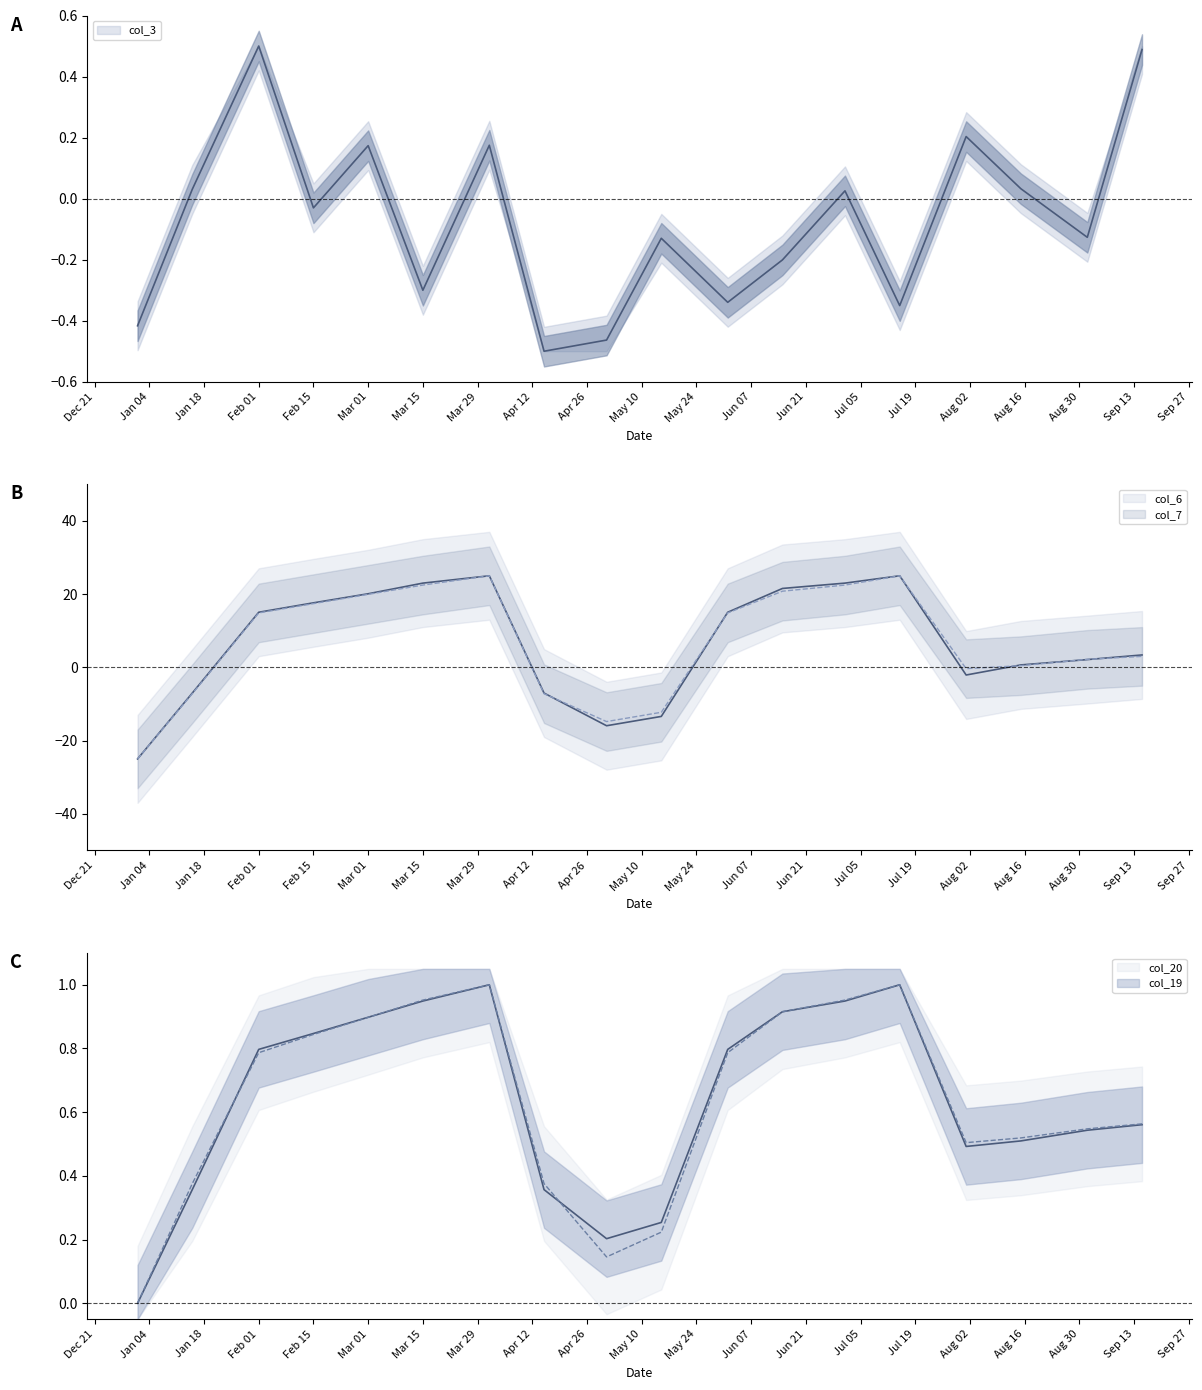

Which series ends up on top after the final intersection of col_19 and col_6?

col_6